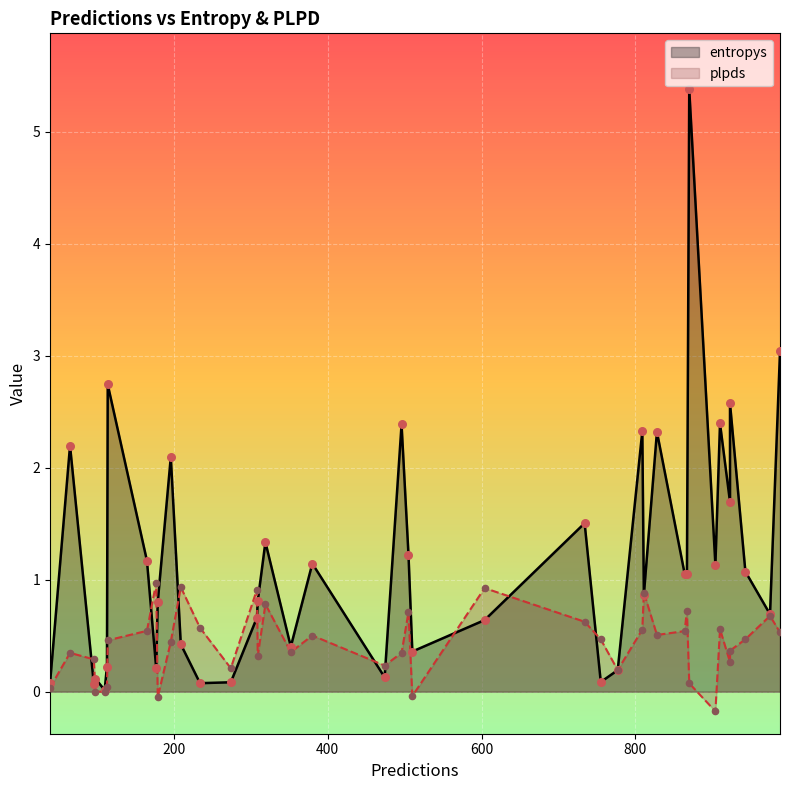

Which series has the widest spread of Y values?

entropys